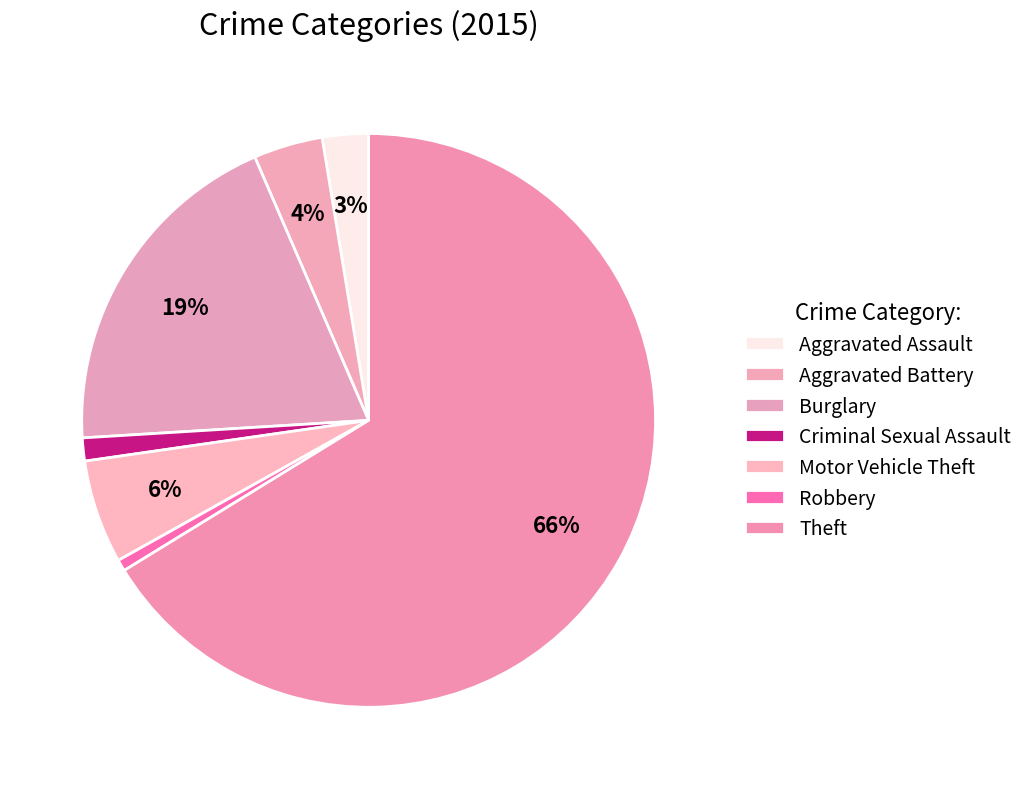

Combined, what portion of the pie is Motor Vehicle Theft and Criminal Sexual Assault?

7.1%